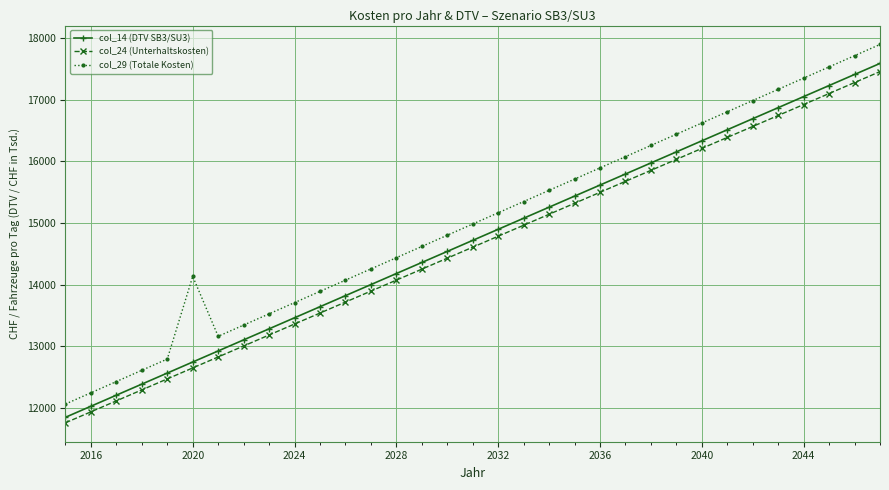

Which series has the largest range (max minus min)?

col_29 (Totale Kosten)